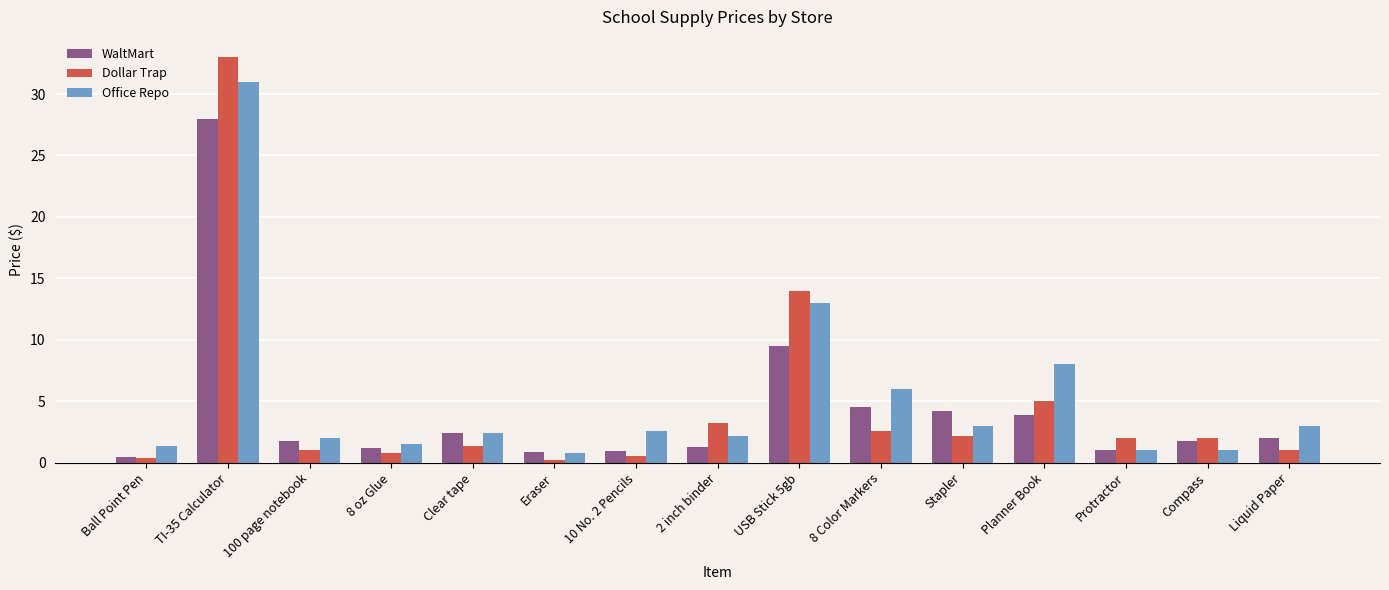

Which series has the largest total across all categories?

Office Repo